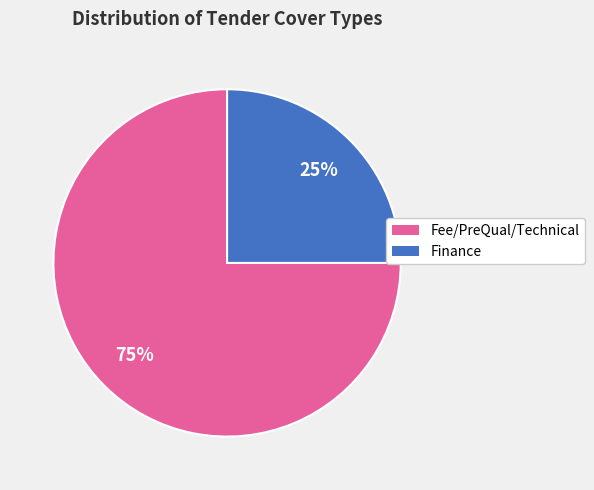

Does any single category account for the majority?

Yes